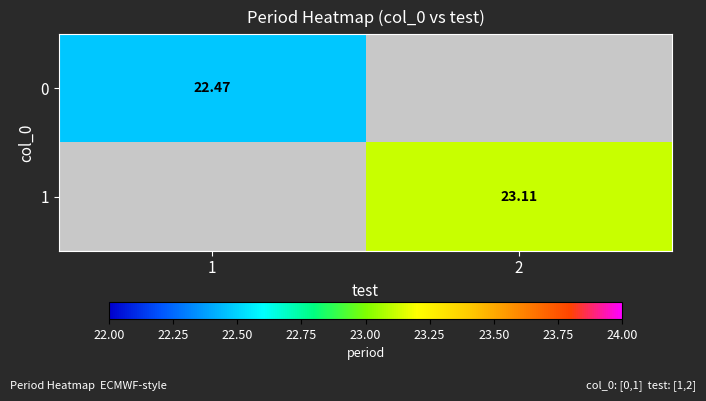

What is the minimum value shown in the chart?

22.5